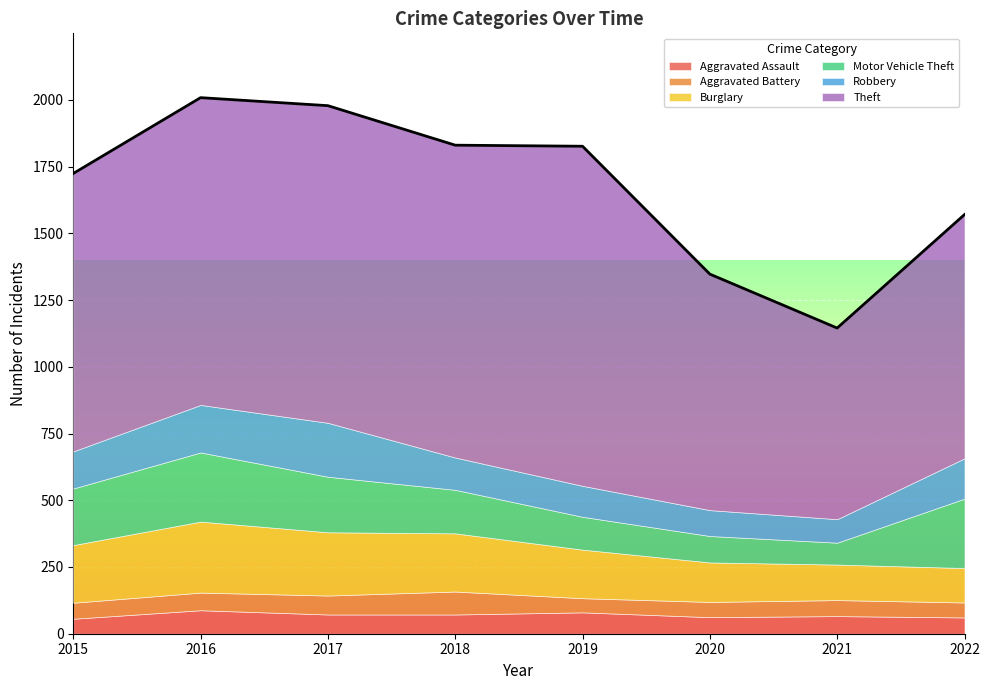

The Aggravated Battery series shows 87 at 2020. True or false?

False